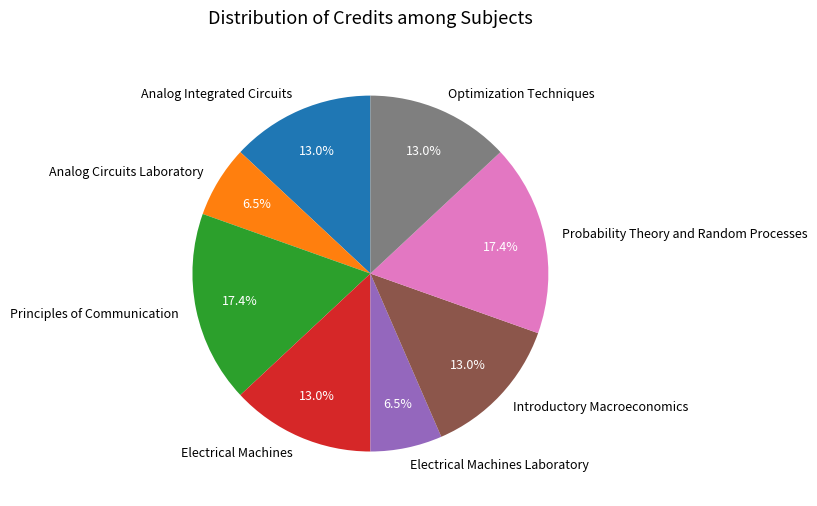

To the nearest percent, what is the average slice percentage?

12%